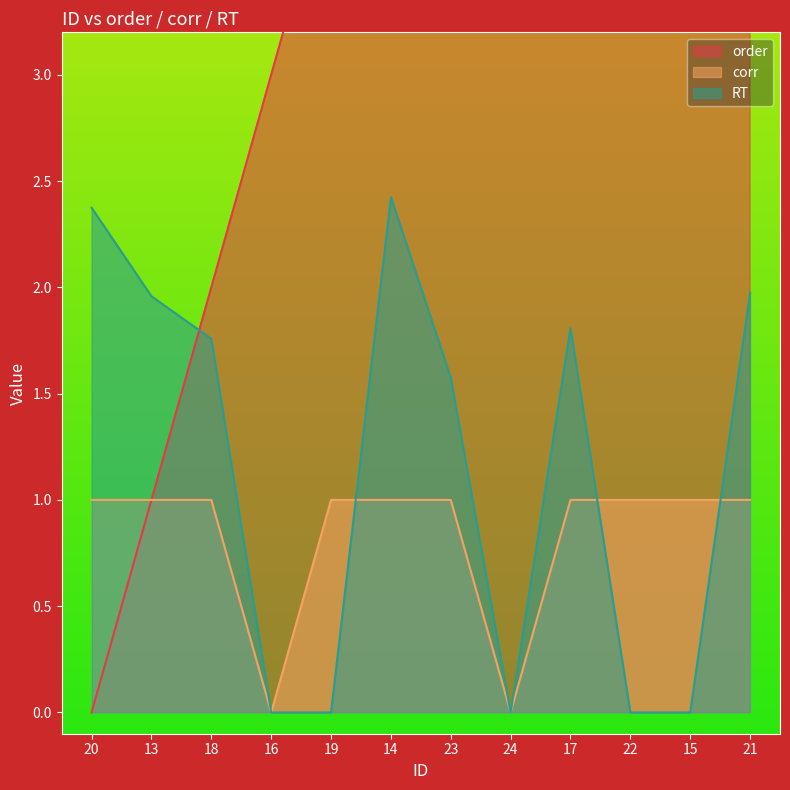

True or false: order has a value of 1.0 at 13.

True